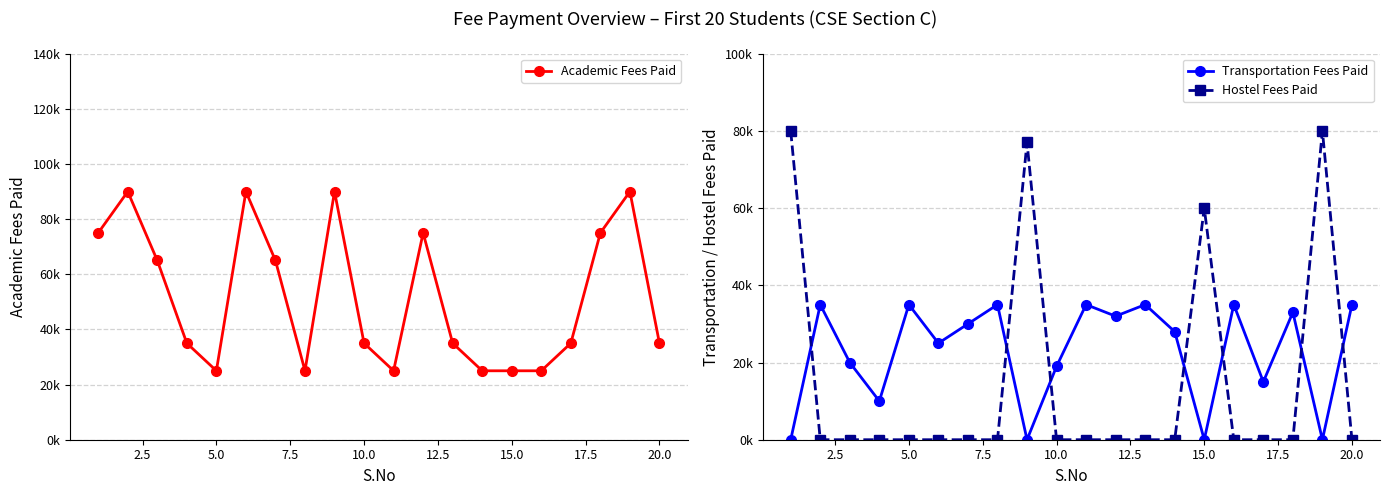

At how many categories does at least one series exceed 40130?

10